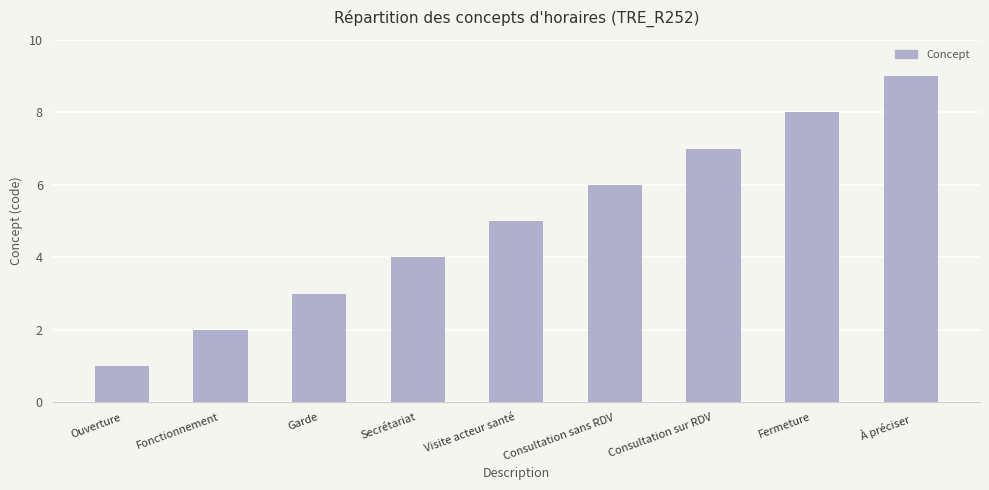

How many data points are less than 5?

4